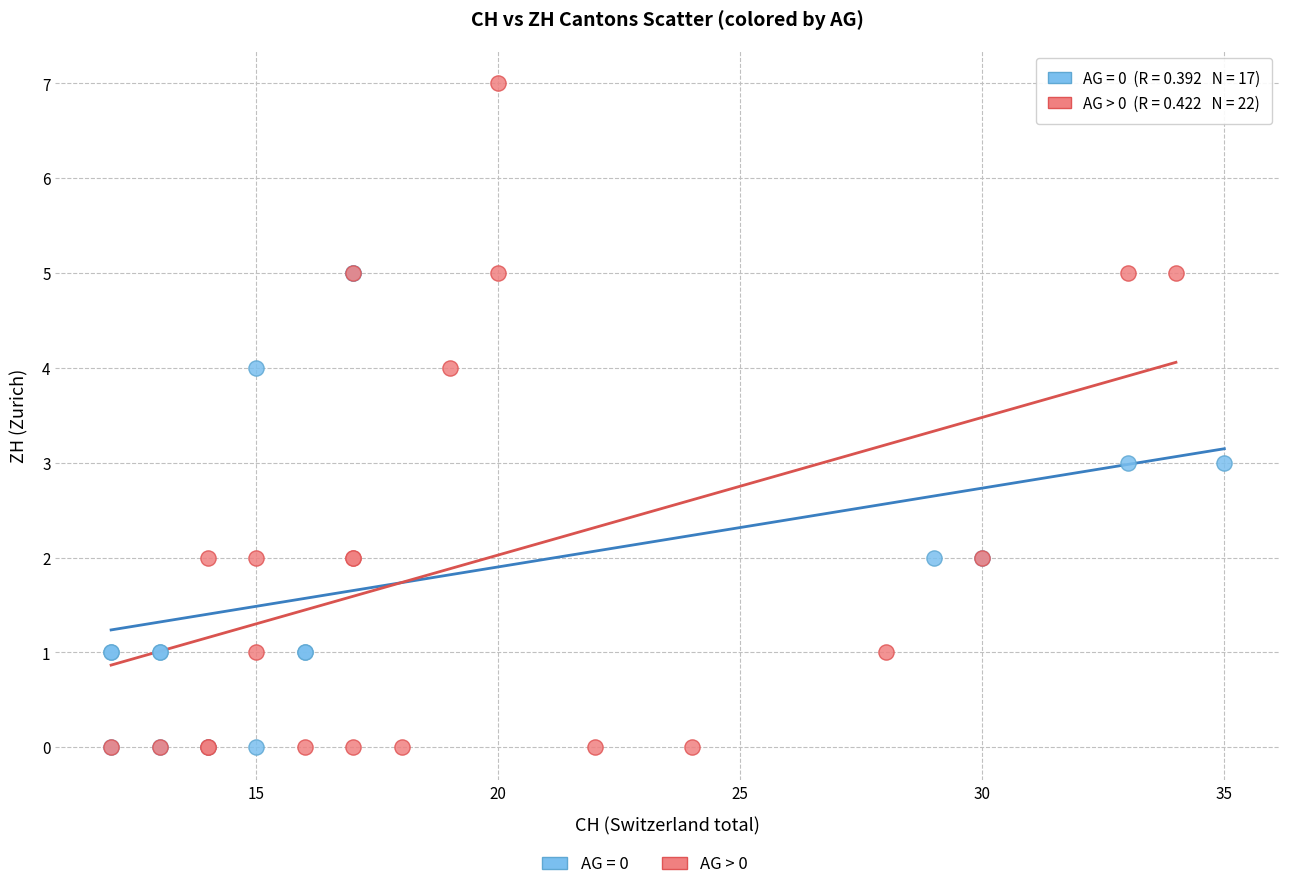

Which series reaches the maximum Y coordinate?

AG > 0